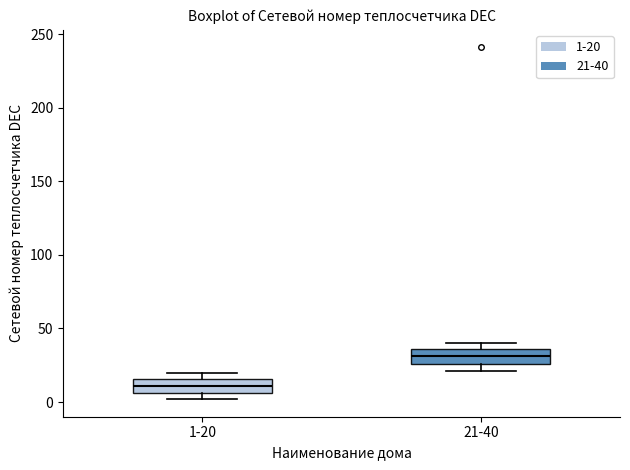

Which box has the highest median line?

21-40